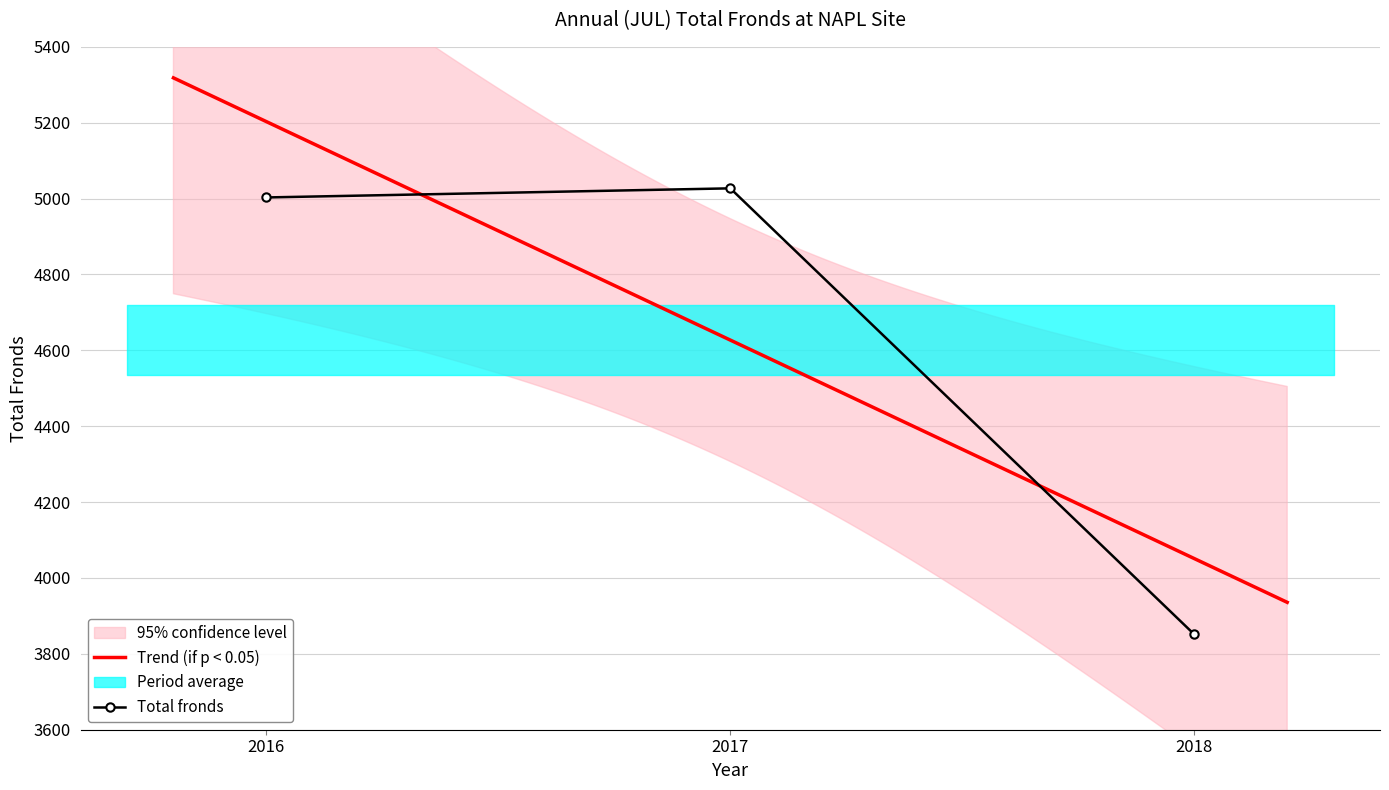

List the labels in order of value, smallest first.

2018, 2016, 2017